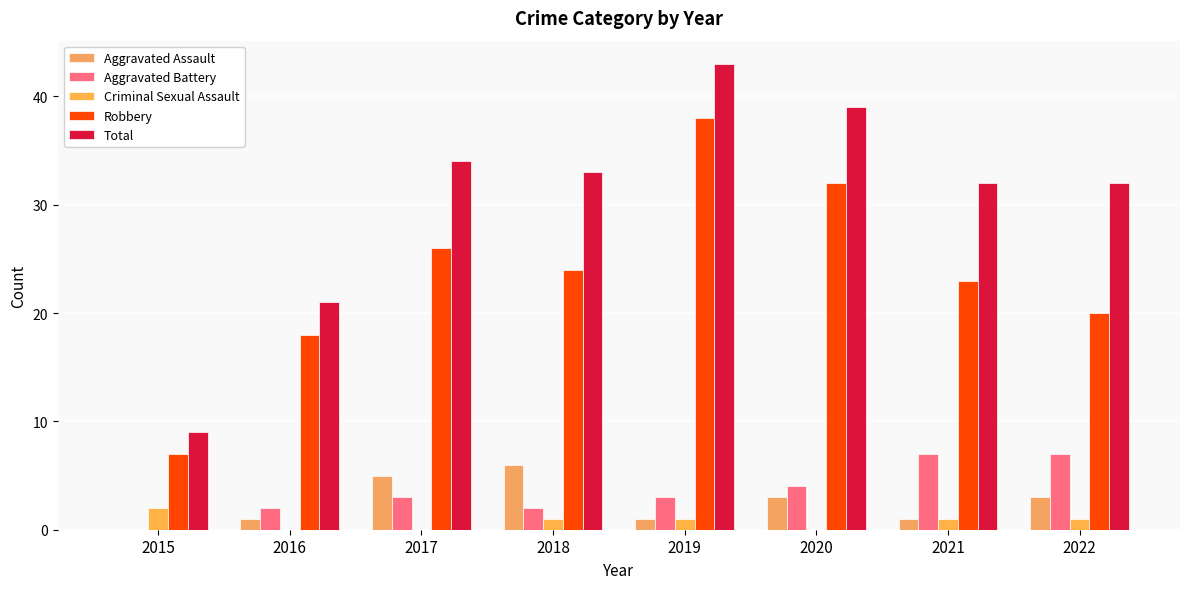

Reading left to right, list all the values displayed in this chart.

Aggravated Assault: 2015=0	2016=1	2017=5	2018=6	2019=1	2020=3	2021=1	2022=3
Aggravated Battery: 2015=0	2016=2	2017=3	2018=2	2019=3	2020=4	2021=7	2022=7
Criminal Sexual Assault: 2015=2	2016=0	2017=0	2018=1	2019=1	2020=0	2021=1	2022=1
Robbery: 2015=7	2016=18	2017=26	2018=24	2019=38	2020=32	2021=23	2022=20
Total: 2015=9	2016=21	2017=34	2018=33	2019=43	2020=39	2021=32	2022=32